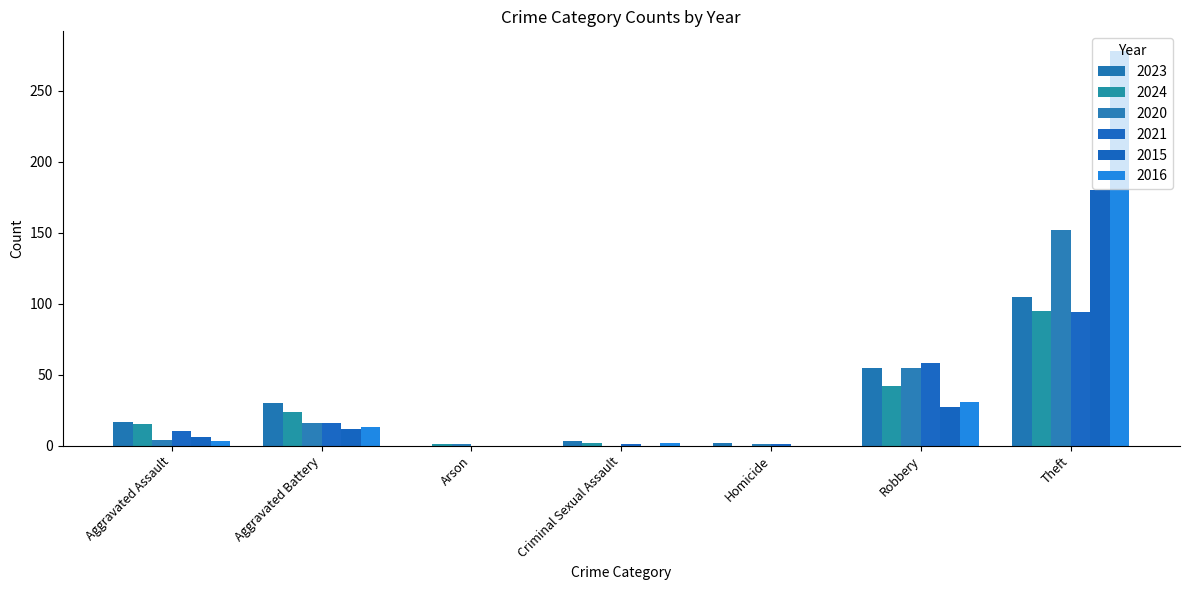

Is it true that 2016 equals 31 at Robbery?

True